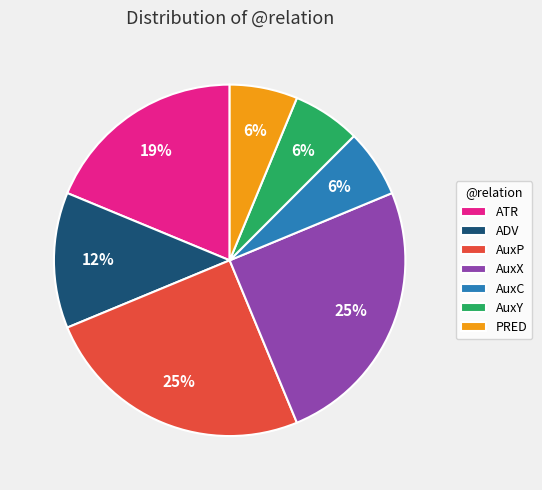

To the nearest percent, what is the difference between the largest and smallest slice percentages?

19%